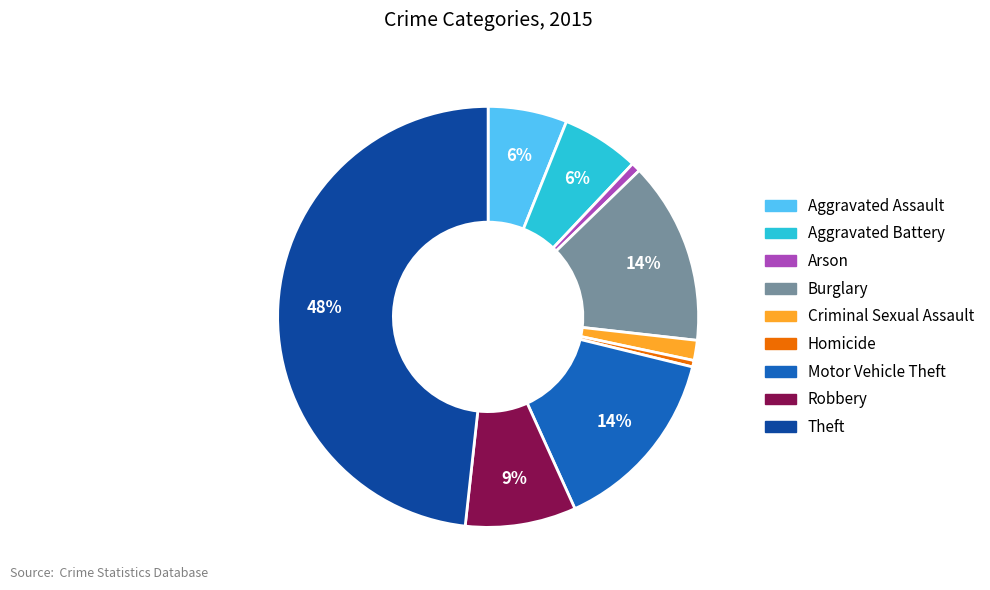

Which category has the biggest portion of the pie?

Theft